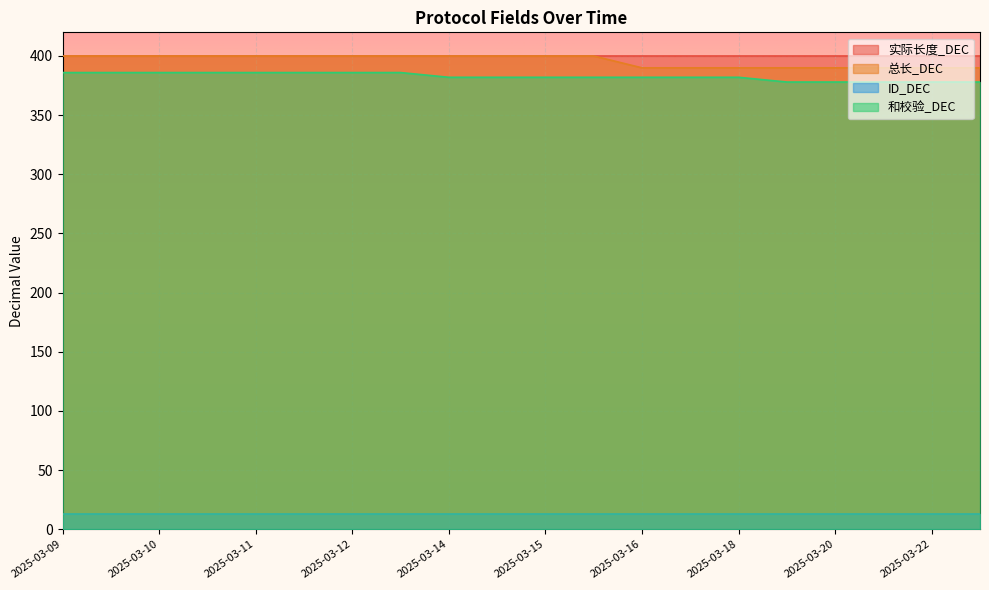

At which category is the sum across all series the highest?

2025-03-09